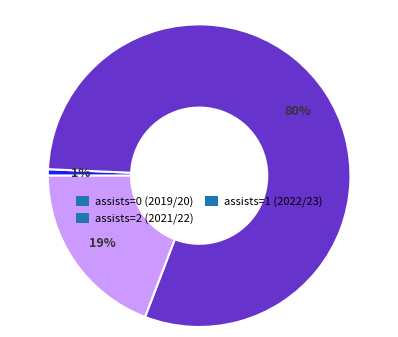

What percentage is the assists=2 (2021/22) slice, to the nearest percent?

80%